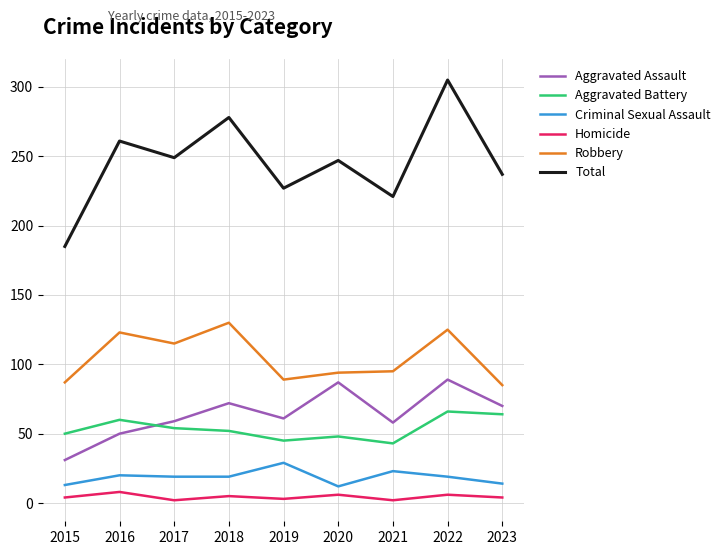

What is the maximum value for Aggravated Assault?

89